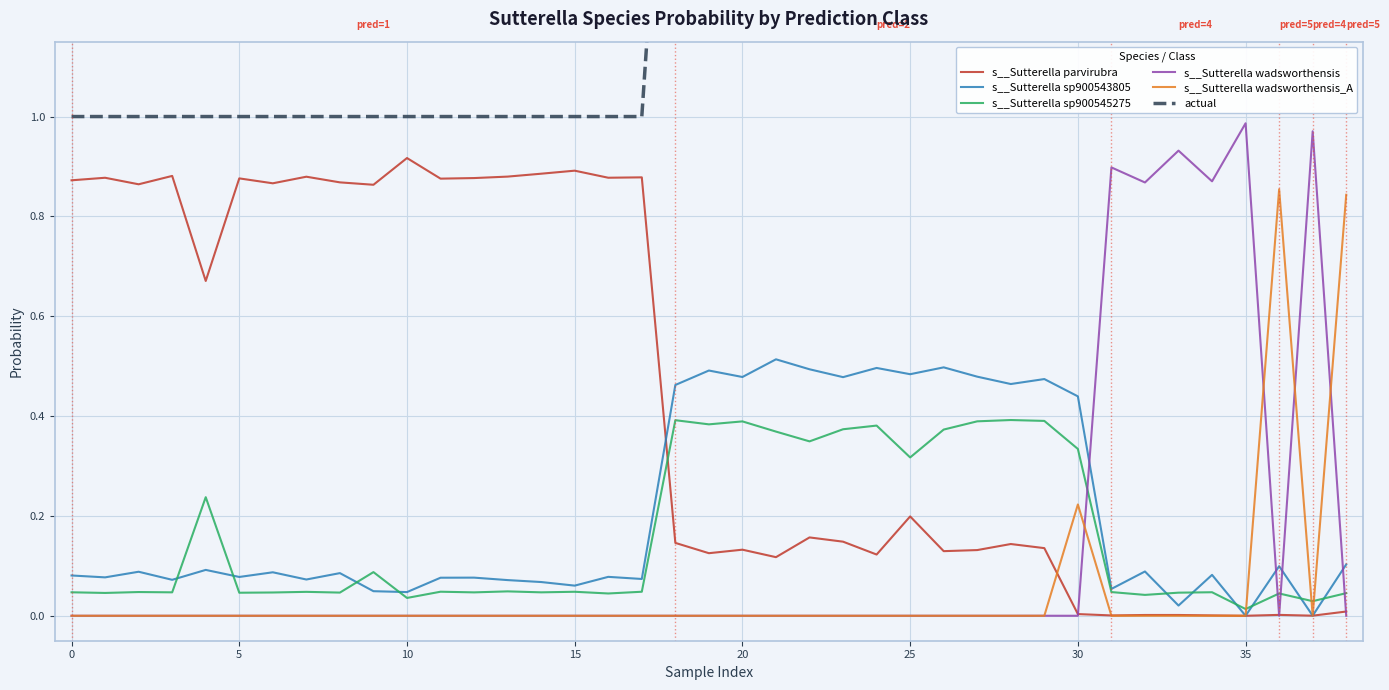

True or false: s__Sutterella sp900543805 and s__Sutterella wadsworthensis cross at least once.

True